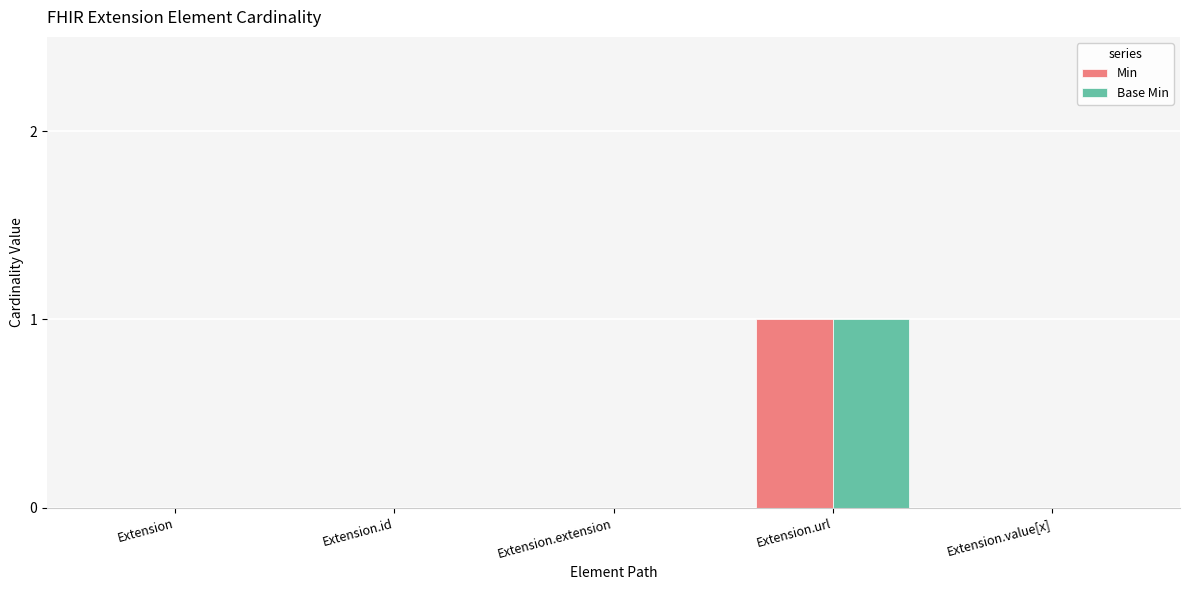

Which label corresponds to the largest value in the chart?

Extension.url